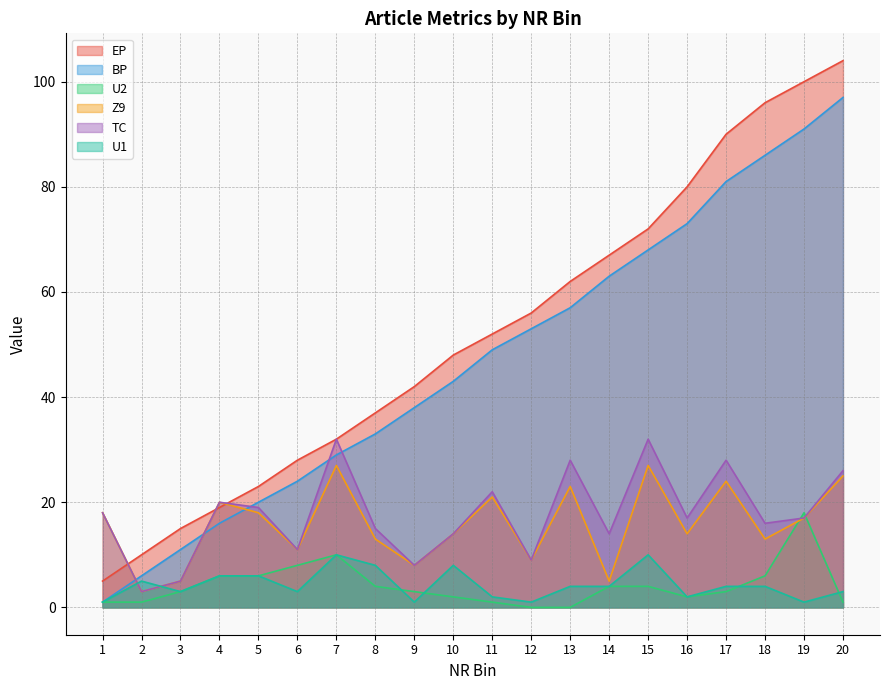

What is the highest value of the TC series?

32